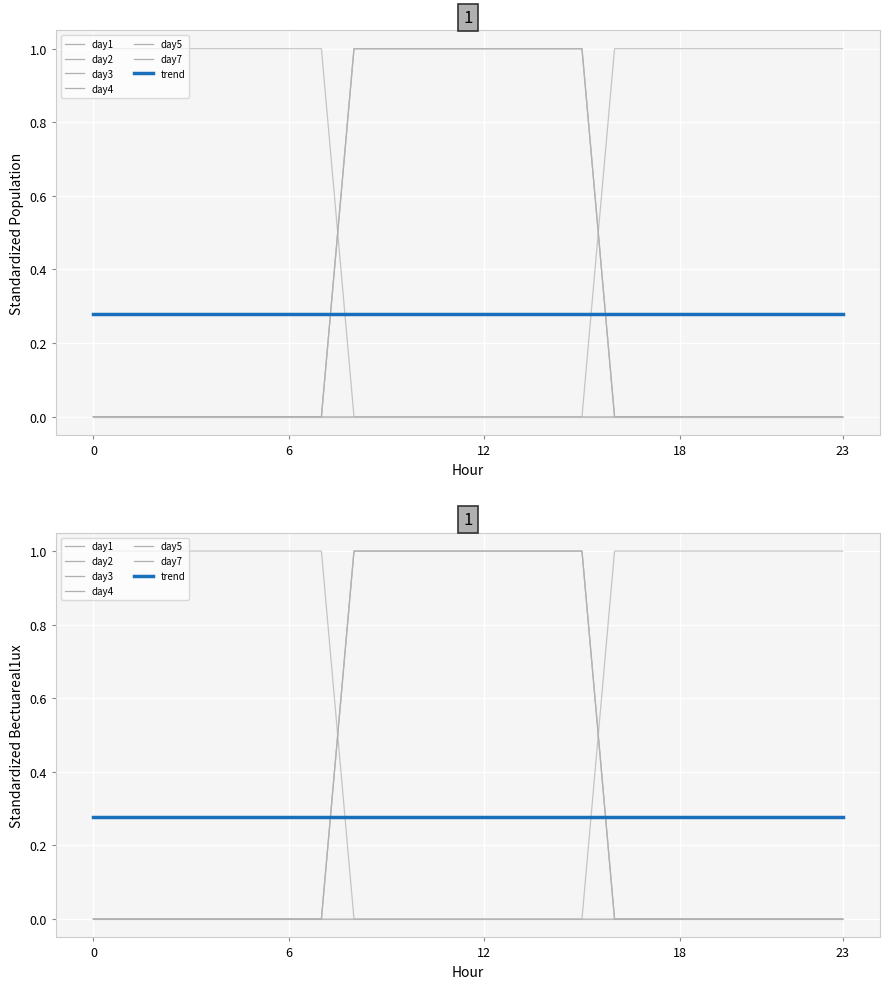

Rank the series by their maximum value, from highest to lowest.

day1, day2, day4, day5, day7, day3